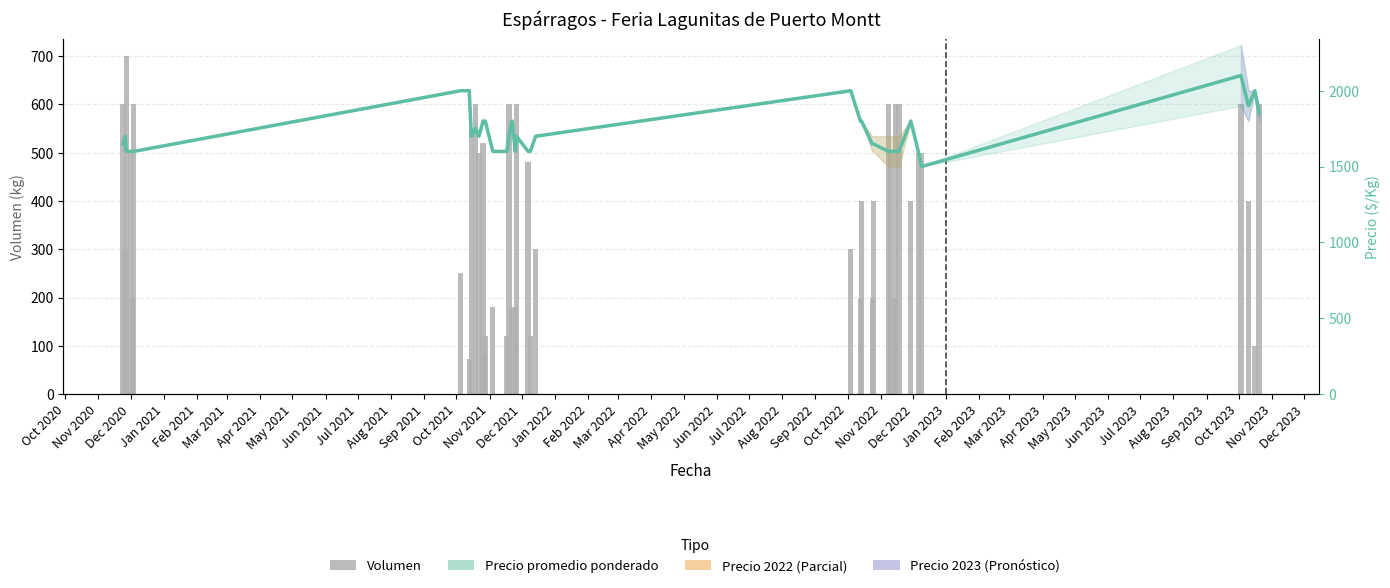

Which series has the widest spread of values?

Volumen